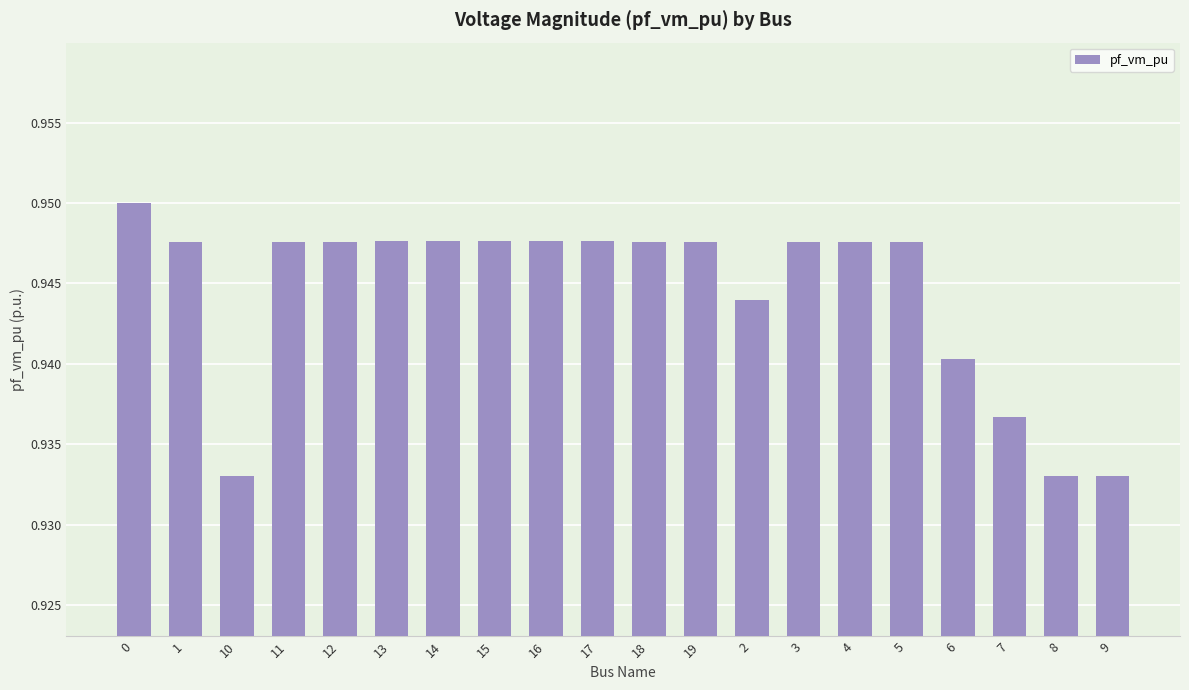

What is the label of the 20th bar from the left?

9